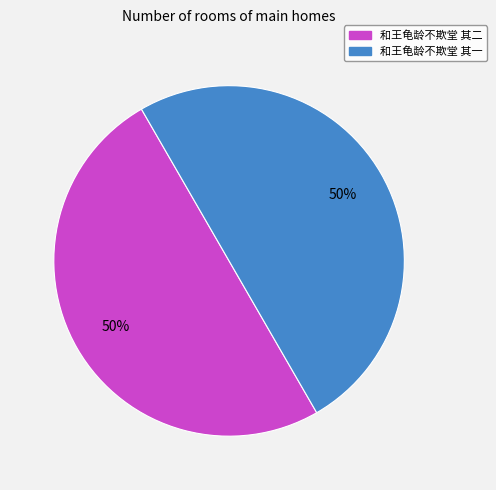

How many slices are in this pie chart?

2